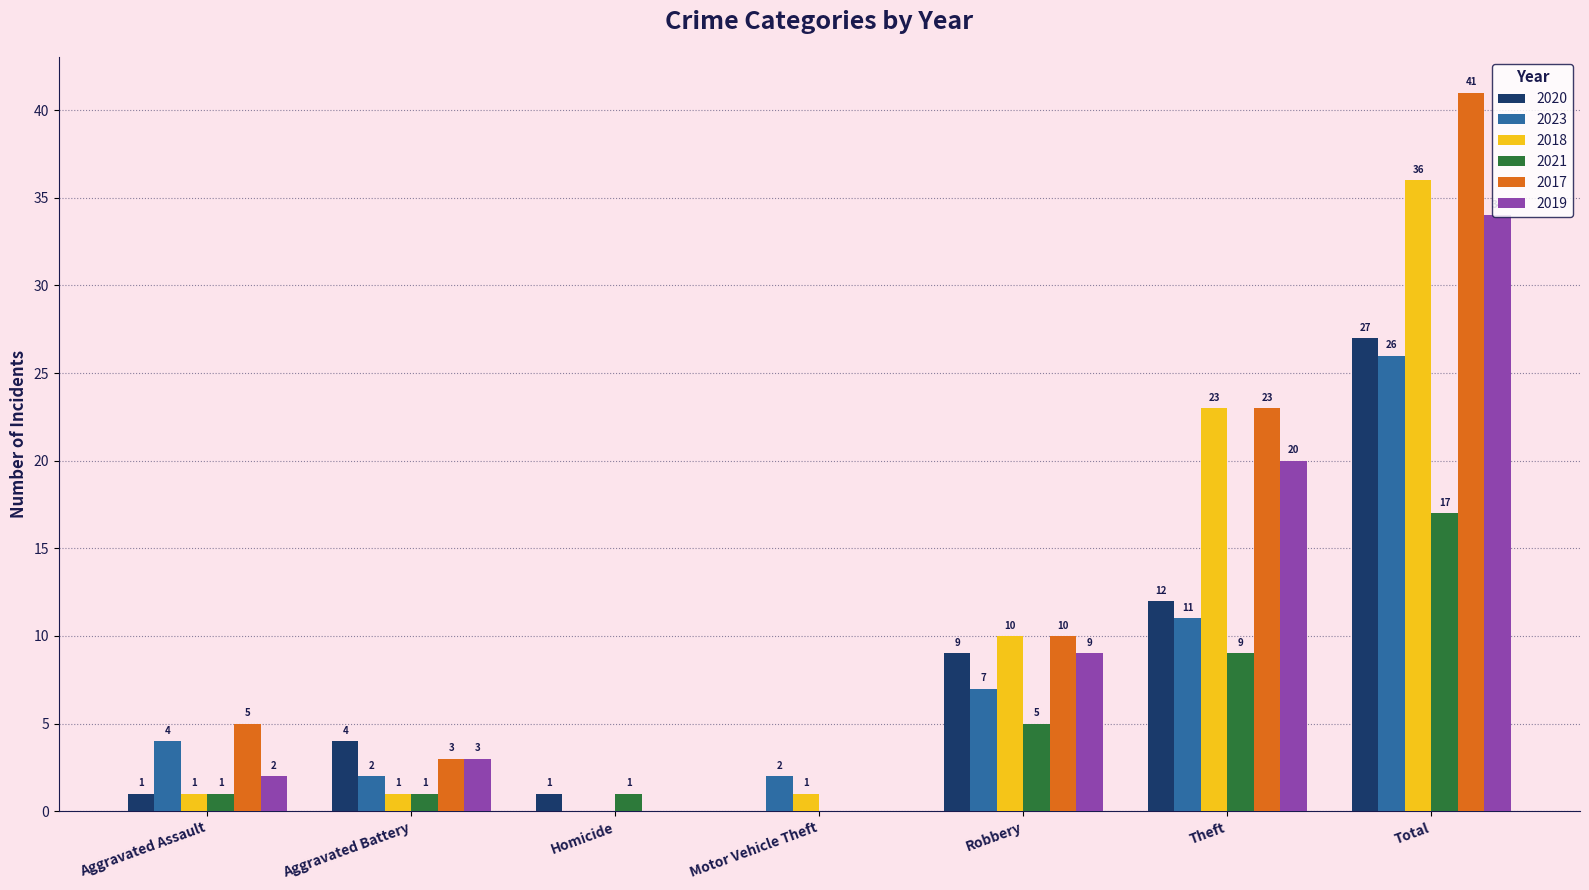

What is the sum of all 2023 values?

52